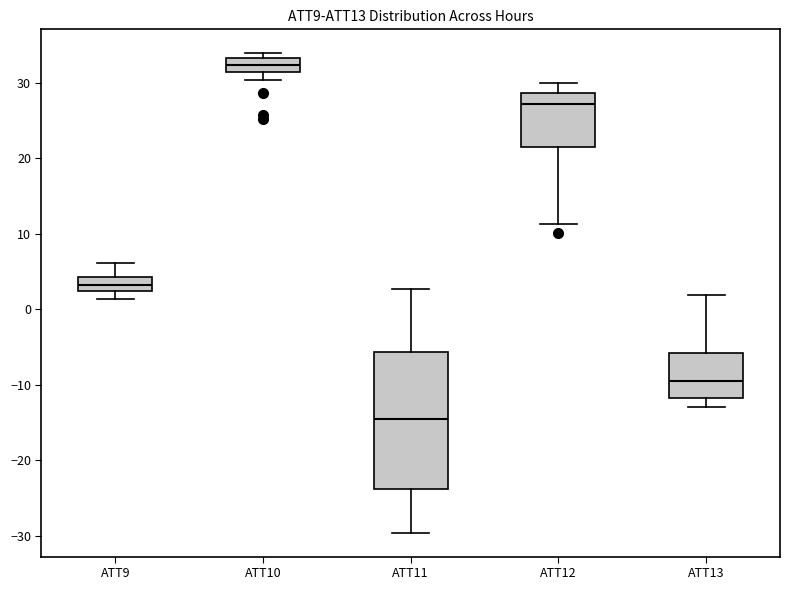

Which box has the highest median line?

ATT10